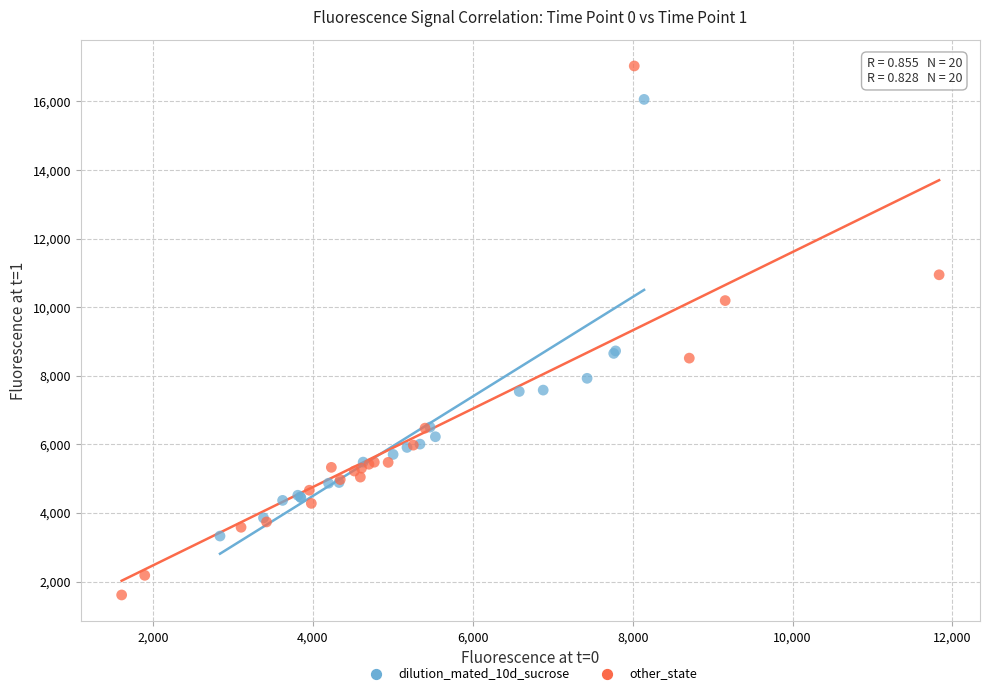

Which series contains the highest Y value?

other_state